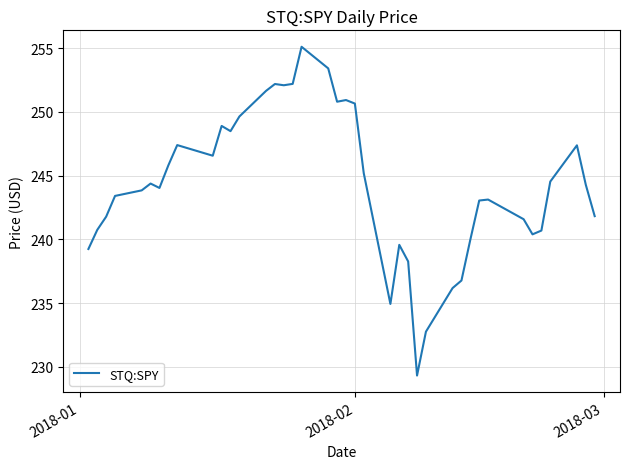

What is the maximum value shown in the chart?

255.1